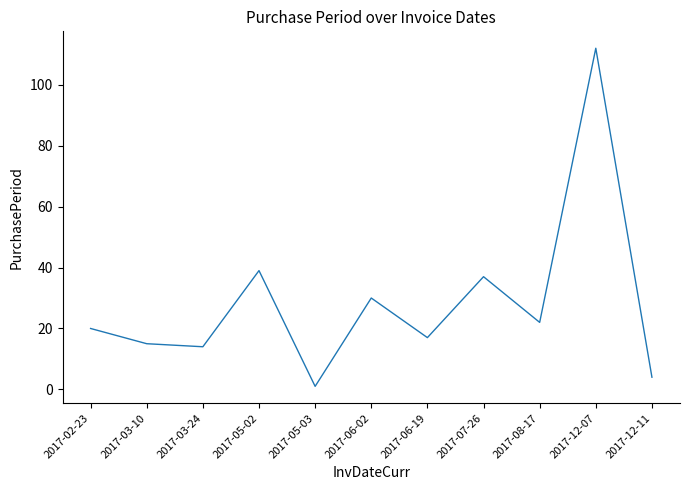

Which category has the lowest value across all series?

2017-05-03